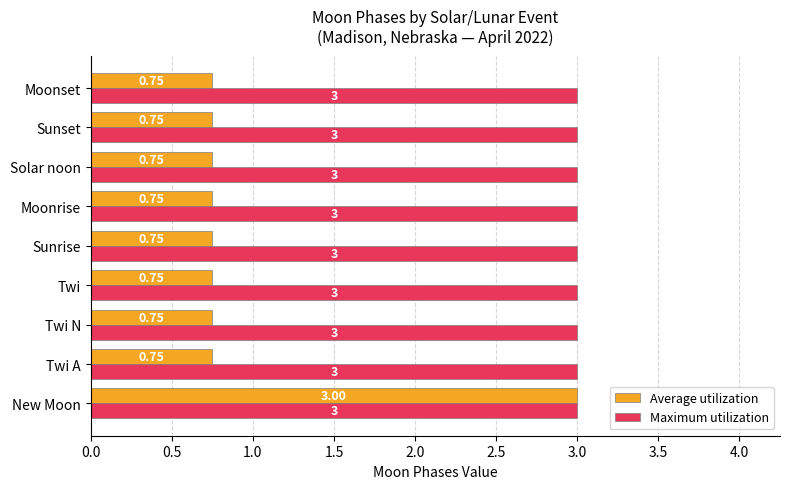

What is the sum of all Maximum utilization values?

27.0